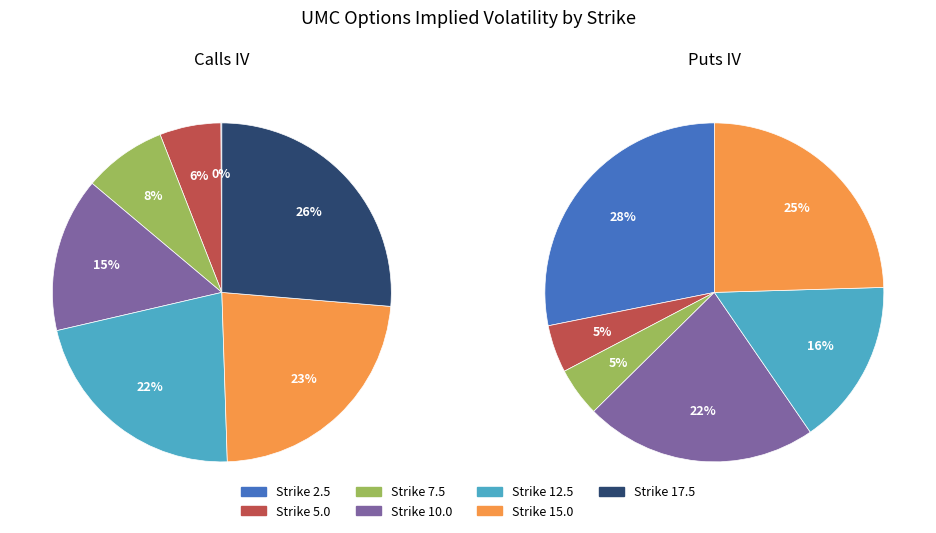

How many segments does this pie chart have?

7